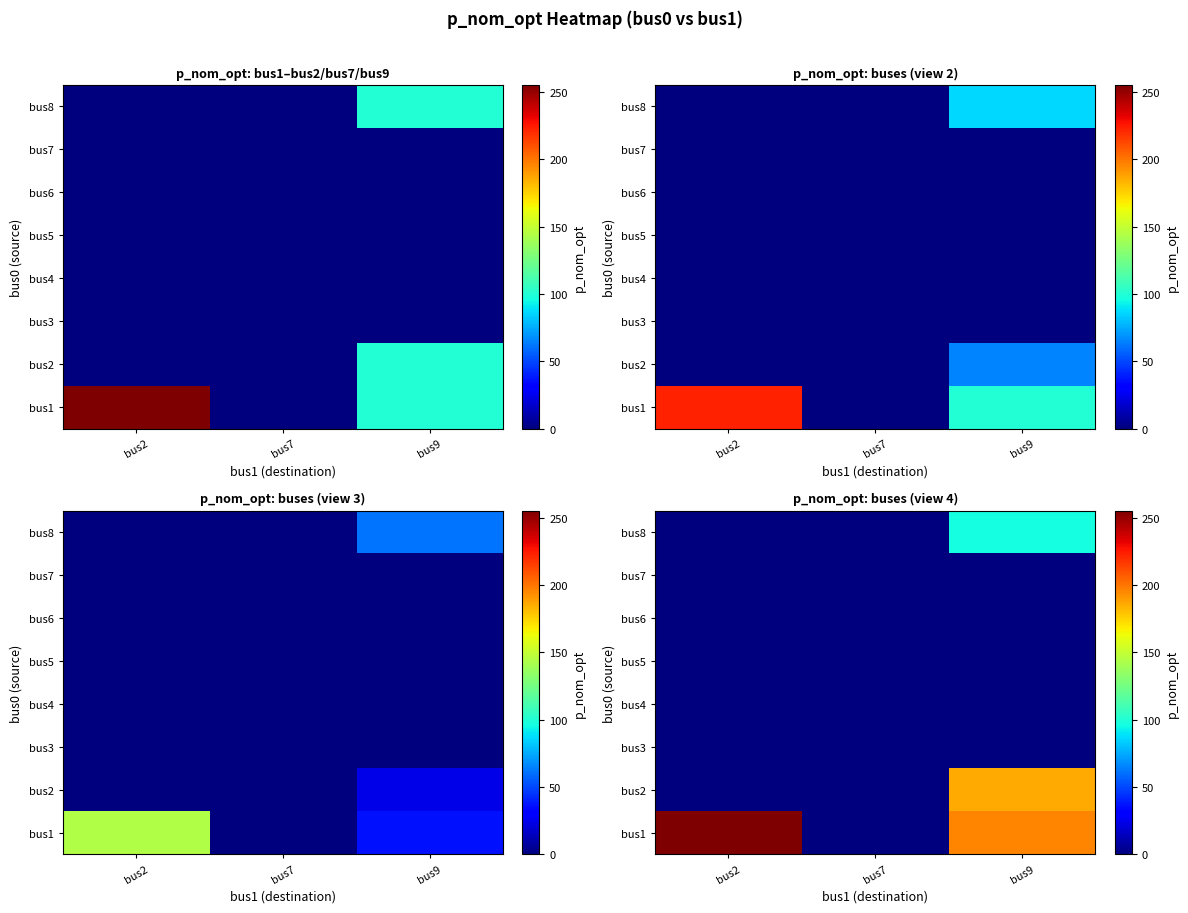

What is the difference between the highest and lowest values at bus9?

196.0